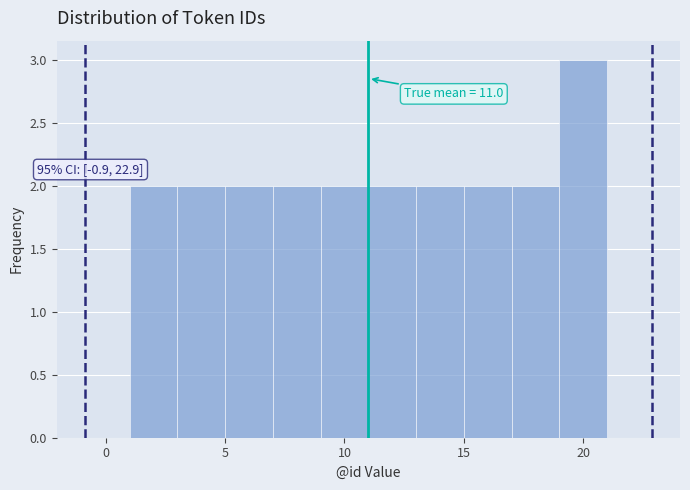

Over which range of the x-axis is the bar tallest?

19 to 21